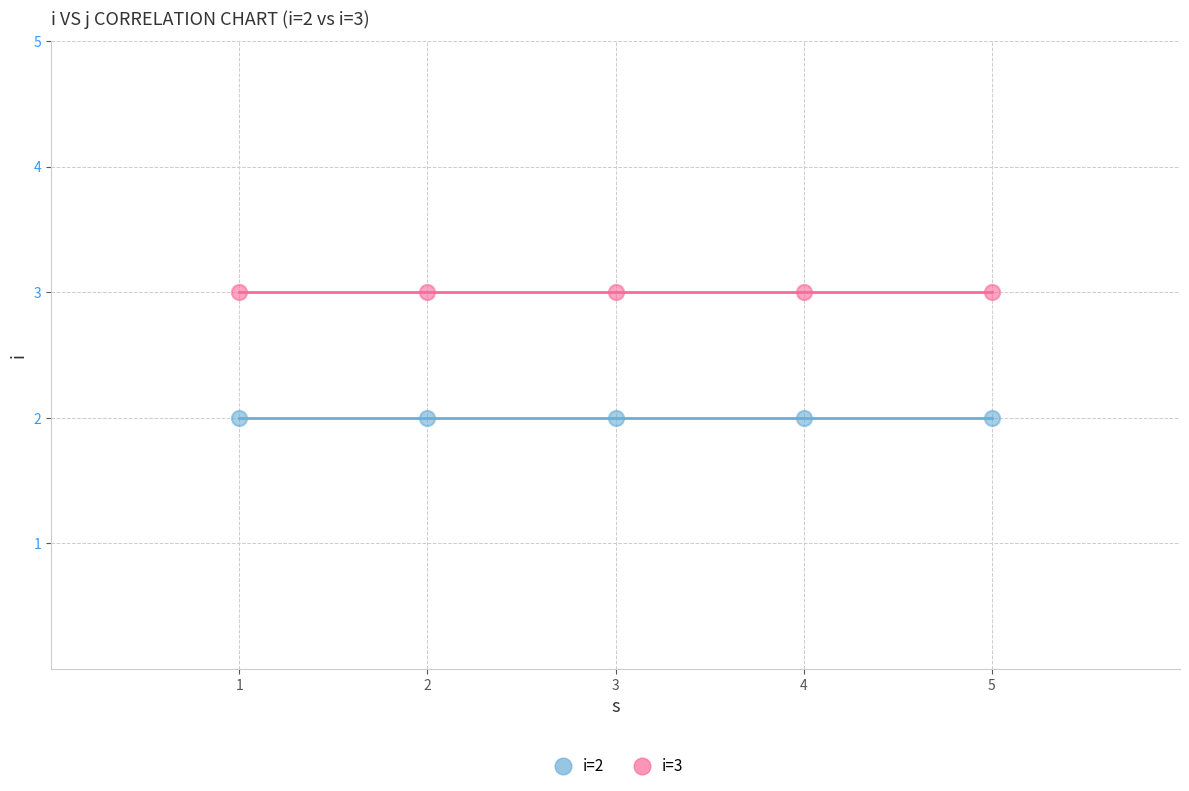

Which series contains the lowest Y value?

i=2